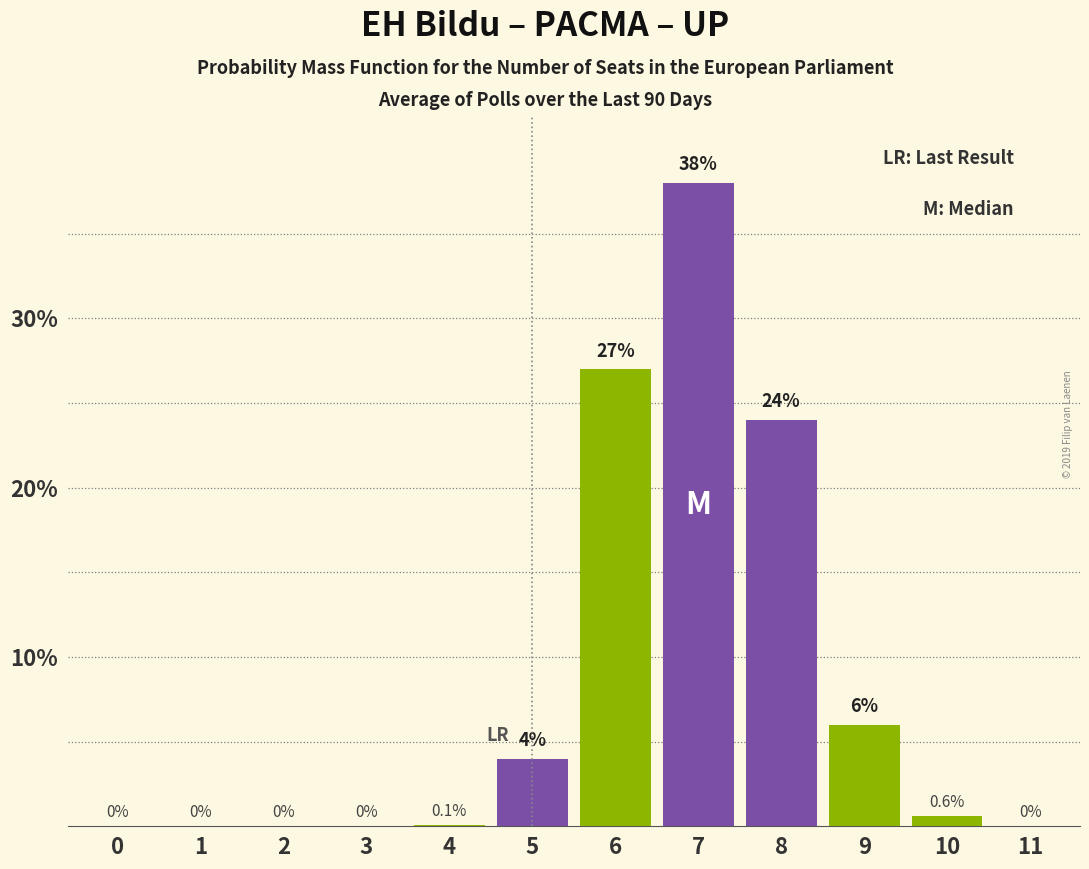

Reading right to left, list all the values displayed in this chart.

11=0.0	10=0.6	9=6.0	8=24.0	7=38.0	6=27.0	5=4.0	4=0.1	3=0.0	2=0.0	1=0.0	0=0.0